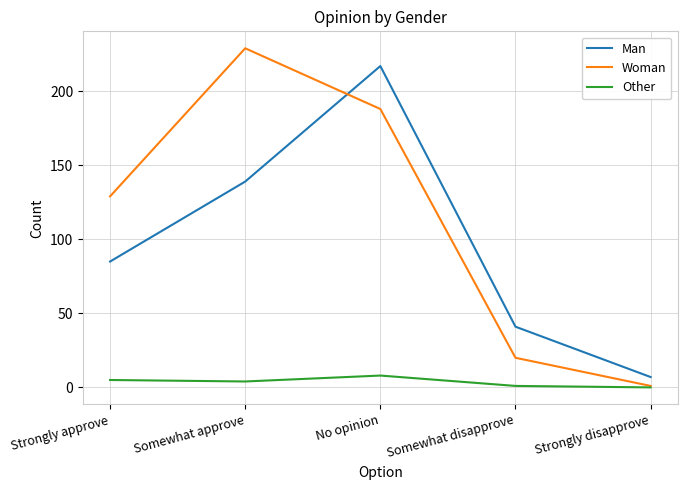

What is the spread (max minus min) of values at No opinion?

209